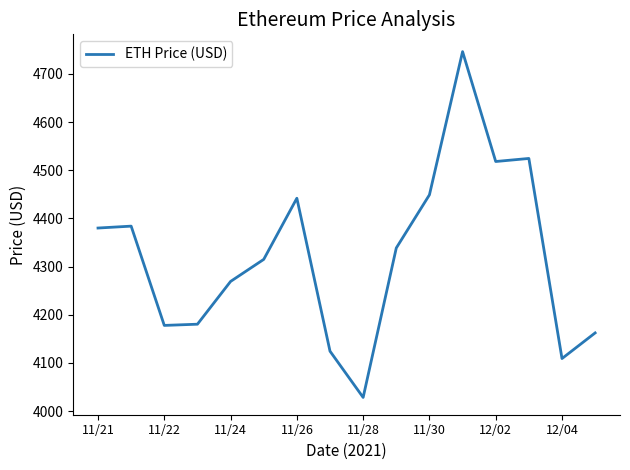

What is the maximum value shown in the chart?

4746.4